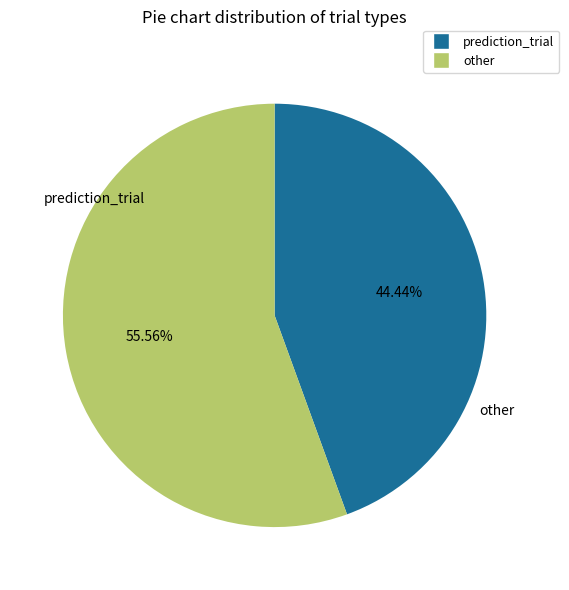

Is there a majority slice in this chart?

Yes